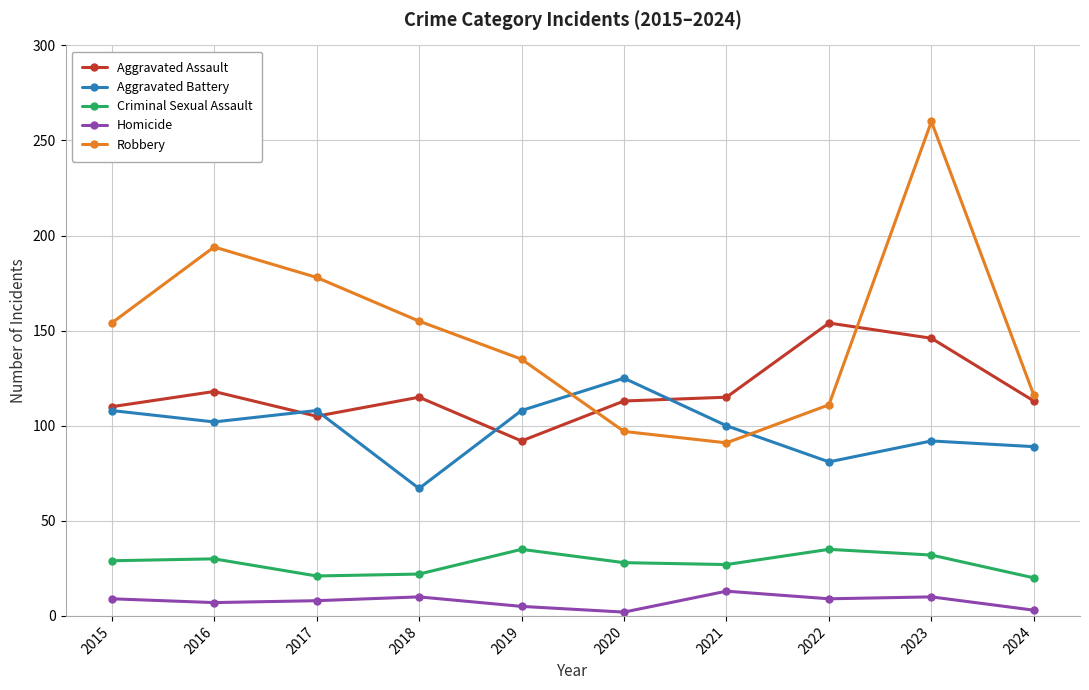

What is the difference between the highest and lowest values at 2018?

145